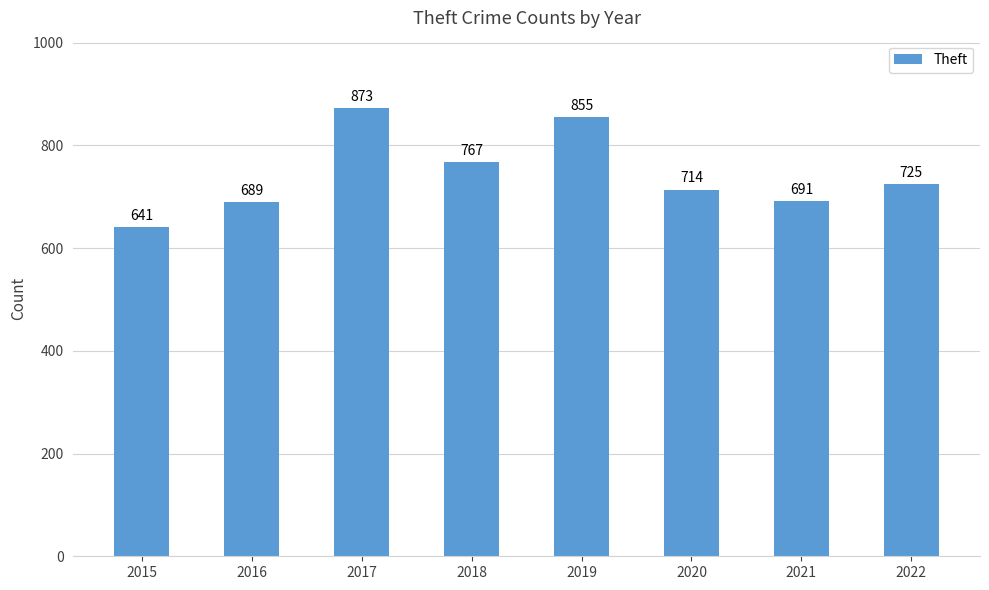

Is it true that the value at 2018 is 767?

True